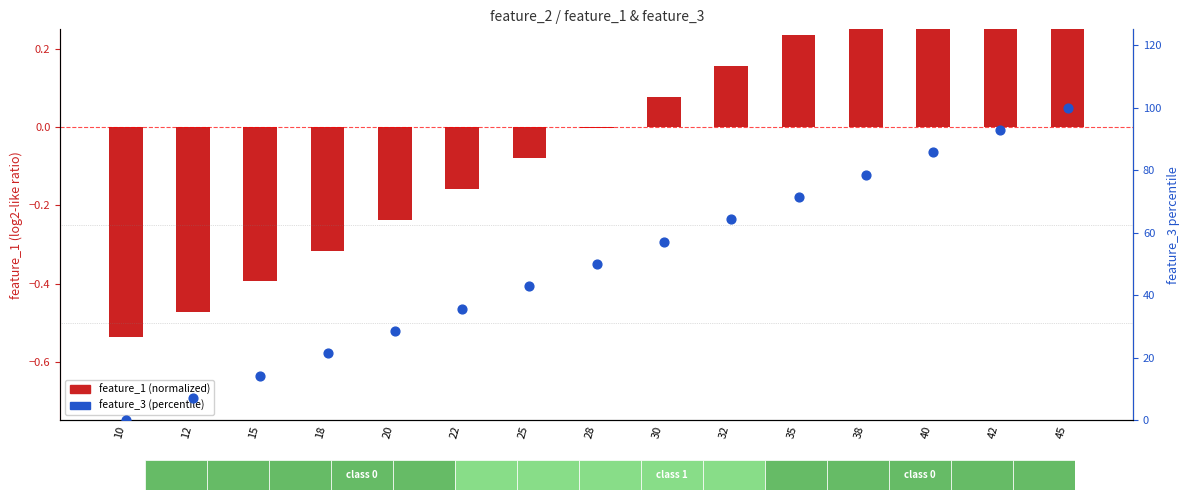

Which series has the widest spread of Y values?

feature_3 (percentile)